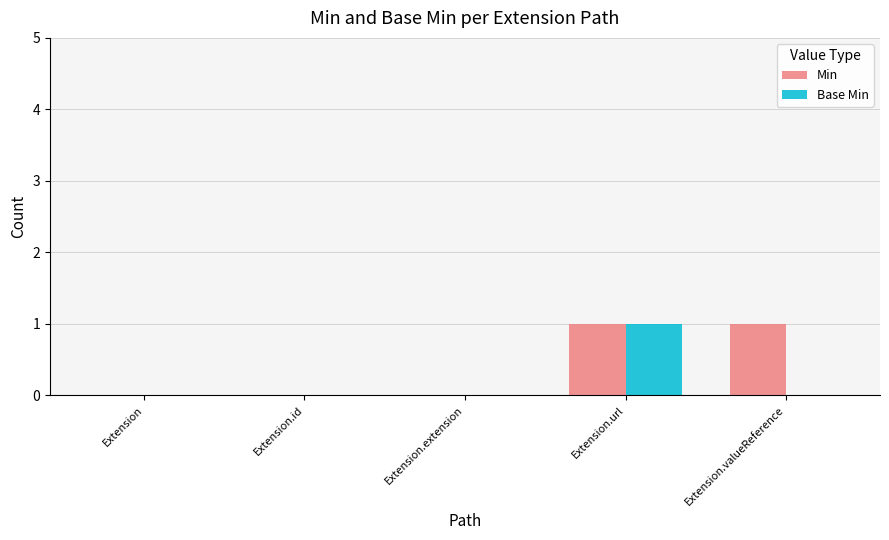

The value of Base Min at Extension is 1. True or false?

False